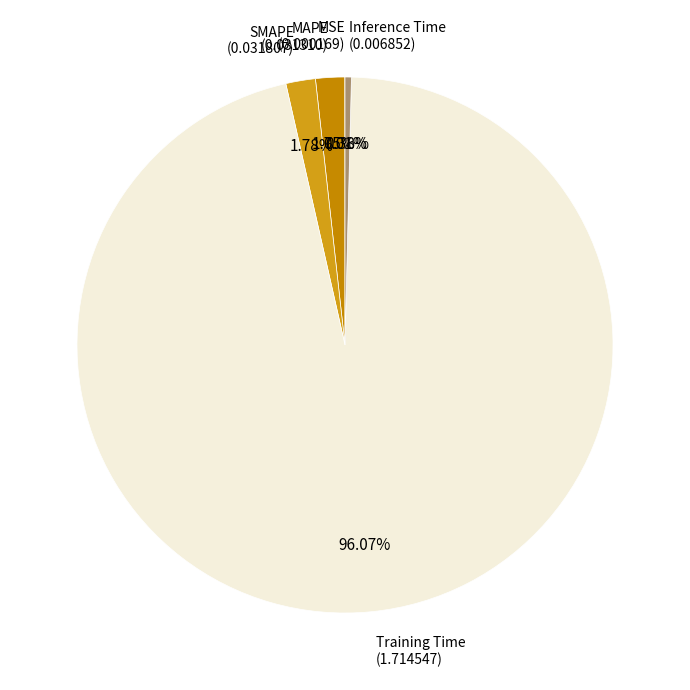

Is there a majority slice in this chart?

Yes